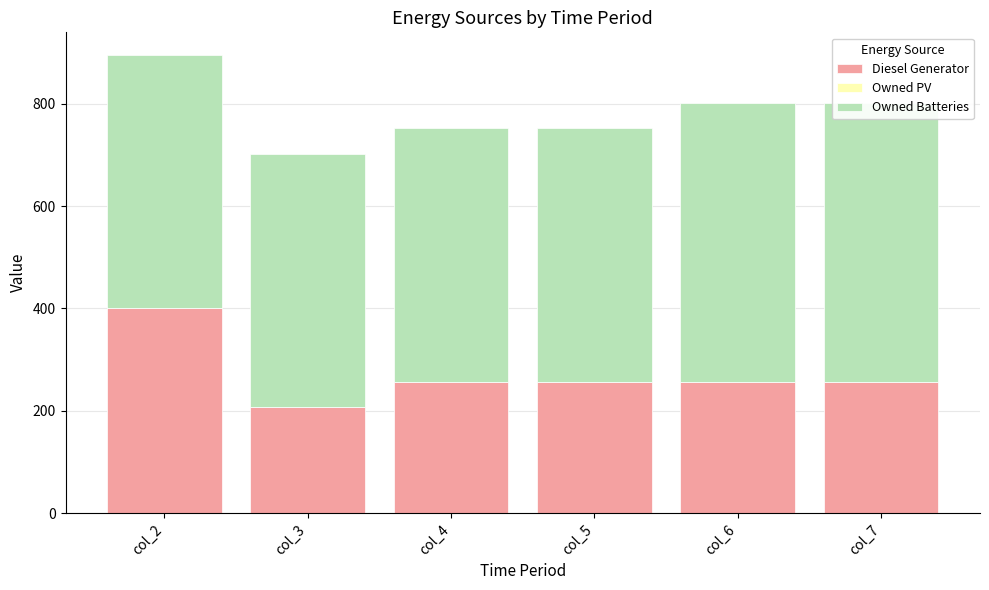

What is the total value across all series at col_5?

752